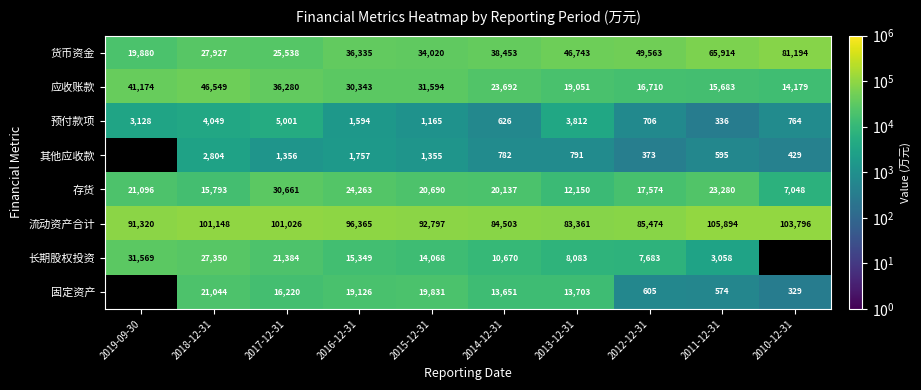

What is the maximum value for 货币资金?

81194